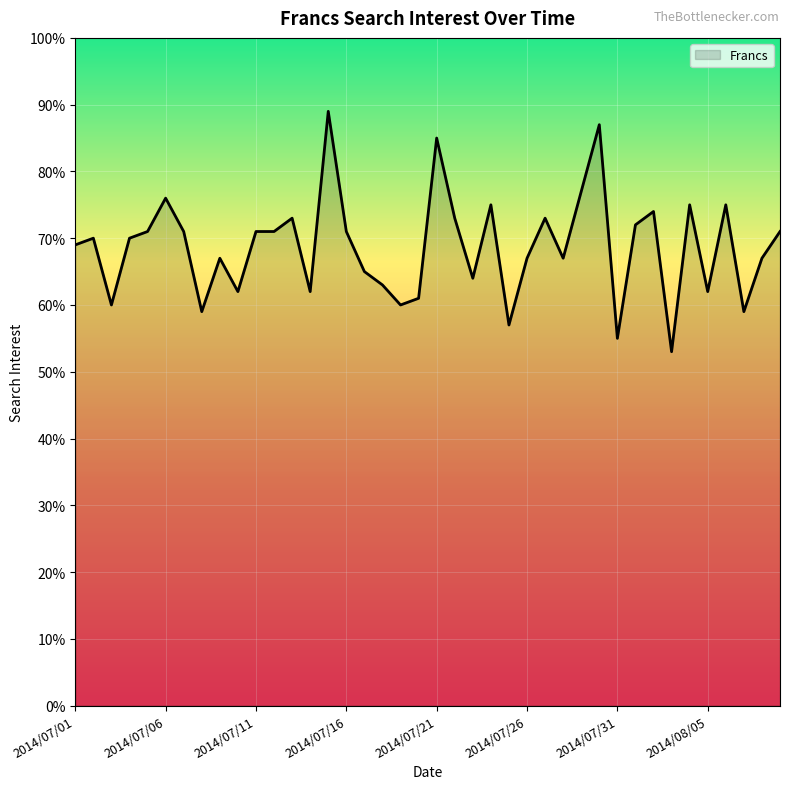

What is the minimum value shown in the chart?

53